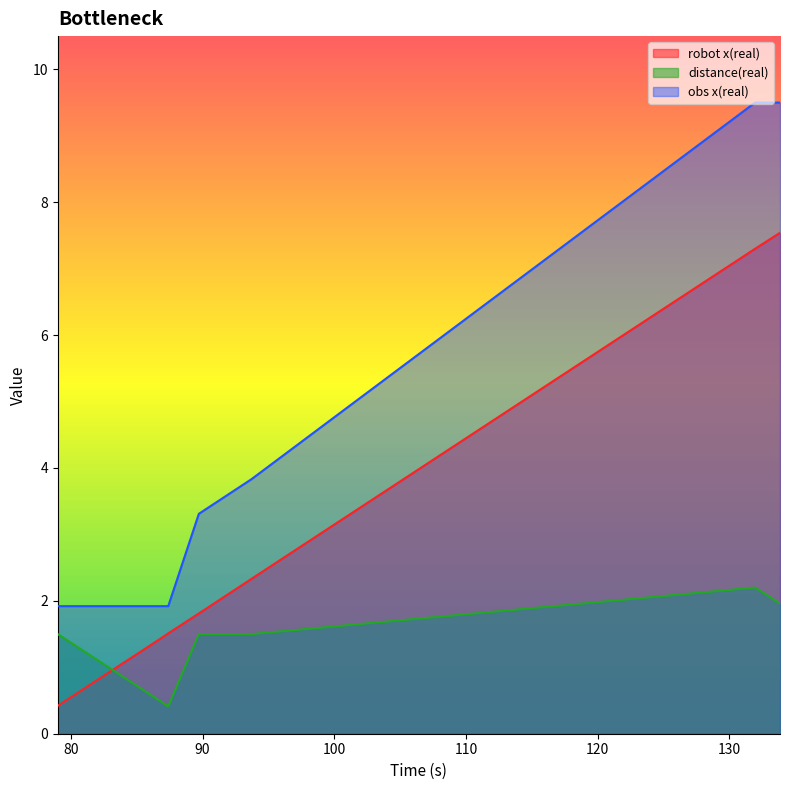

True or false: obs x(real) has a value of 3.1 at 86.871.

False